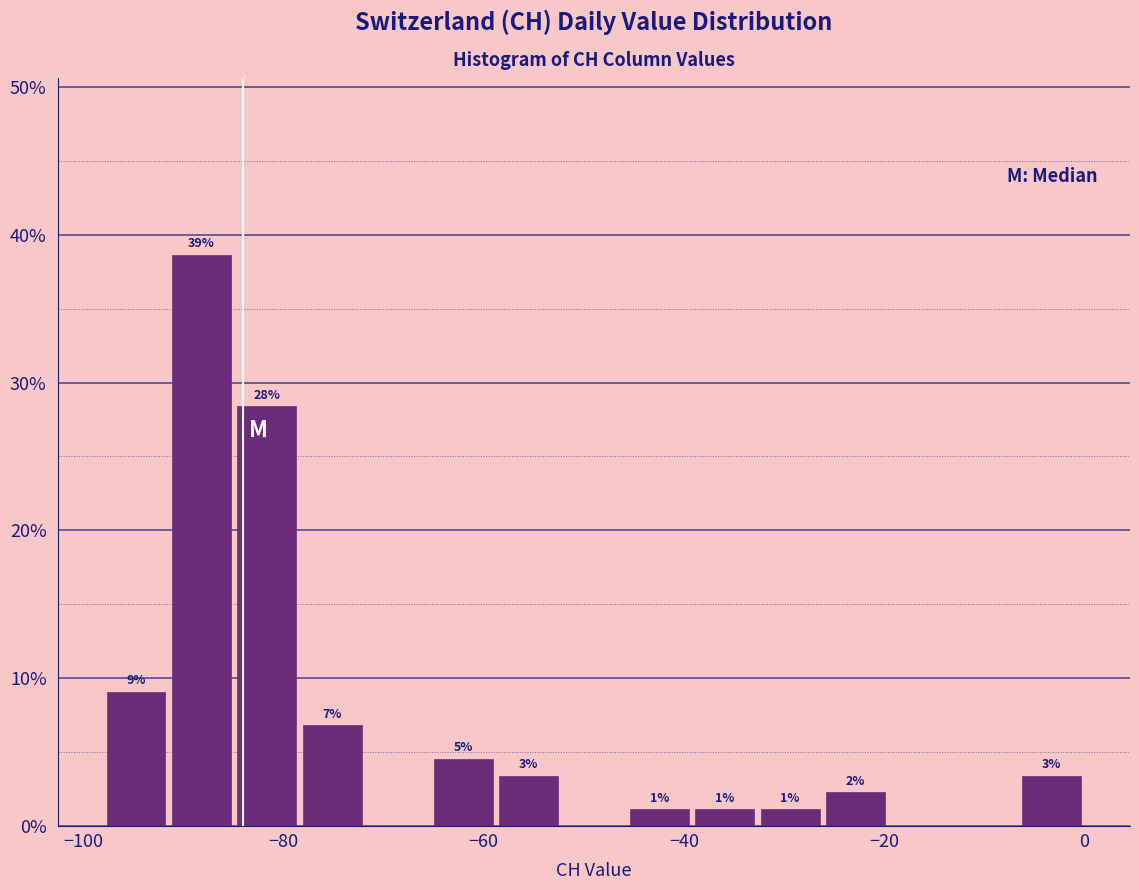

Around what value on the x-axis is the tallest bar? Give the approximate position of its centre, as read against the axis.

-88